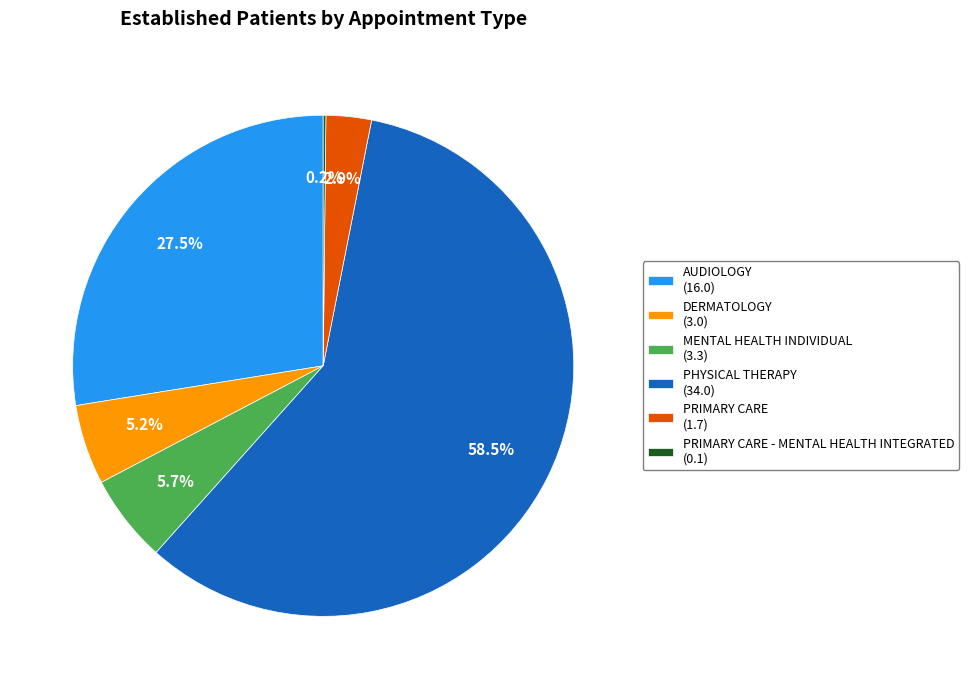

Between MENTAL HEALTH INDIVIDUAL (3.3) and AUDIOLOGY (16.0), which is larger?

AUDIOLOGY (16.0)